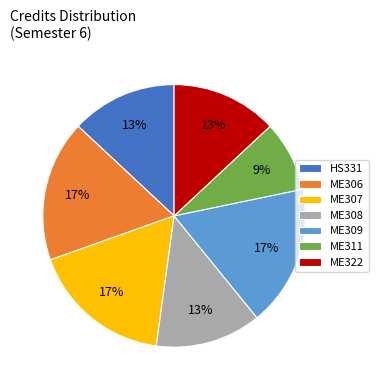

To the nearest percent, what is the combined percentage of ME322 and ME307?

30%